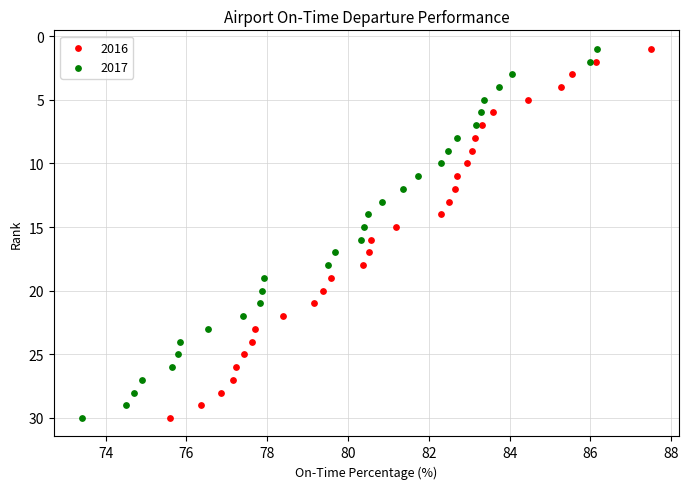

What are all the series names shown in the legend?

2016, 2017